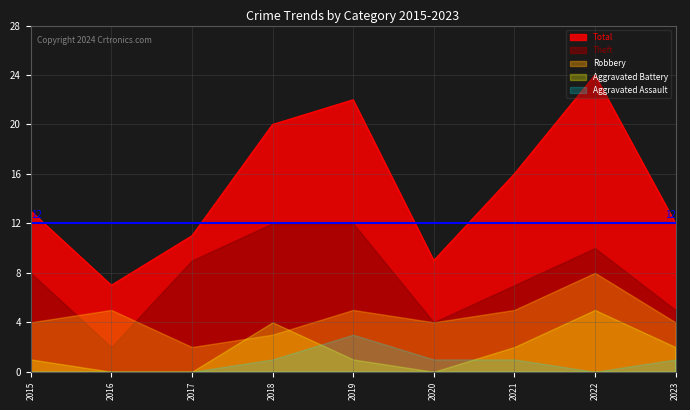

What is the value of the Aggravated Assault point at the 5th from the left?

3